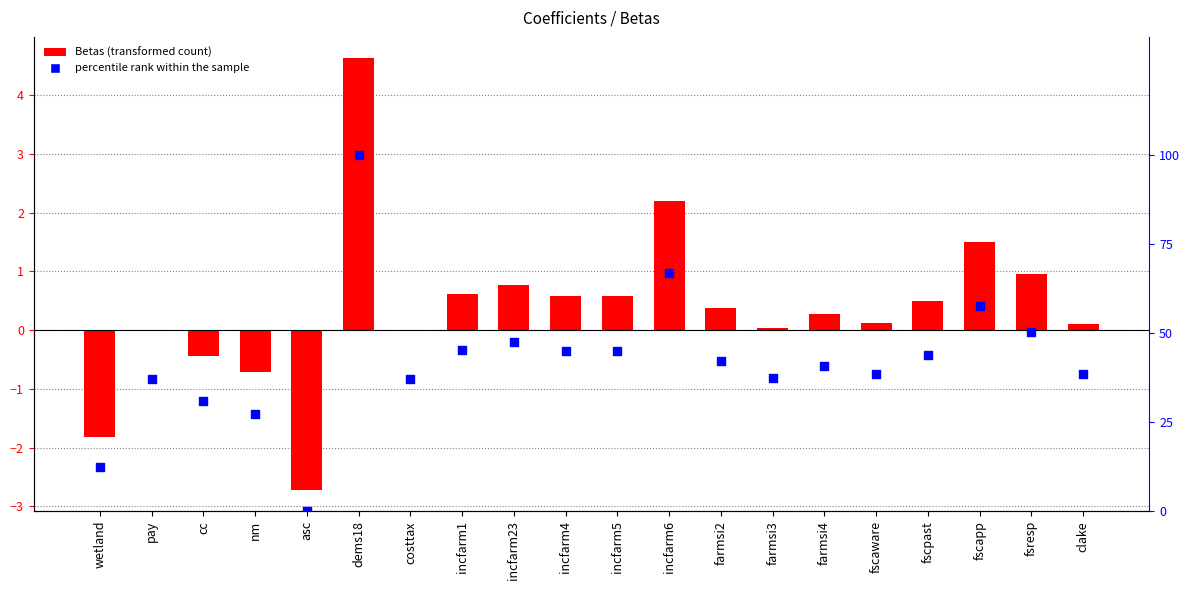

What are all the series names shown in the legend?

Betas, percentile rank within the sample